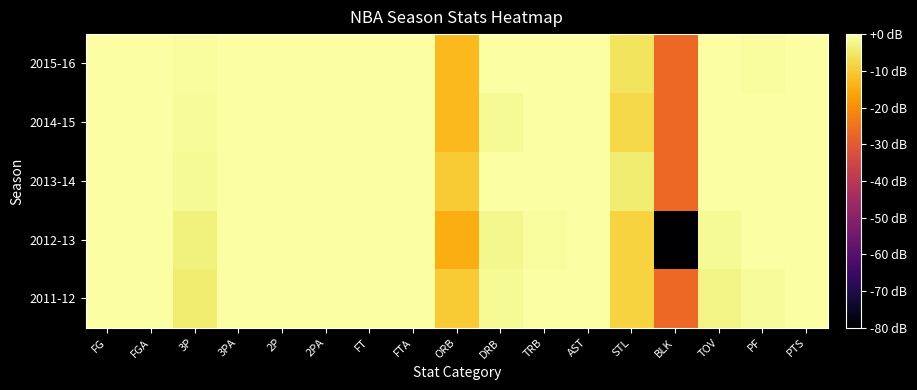

Count the number of data series in this chart.

5